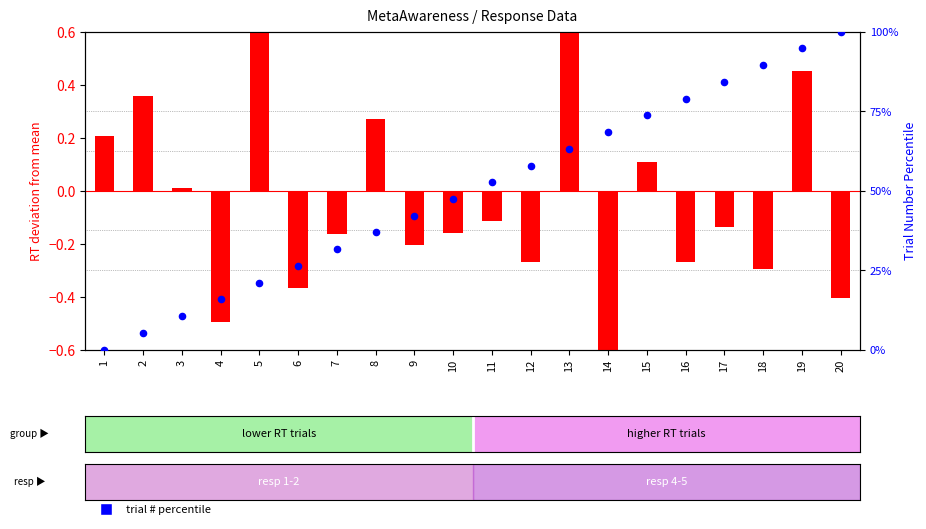

What are all the series names shown in the legend?

RT deviation, trial # percentile